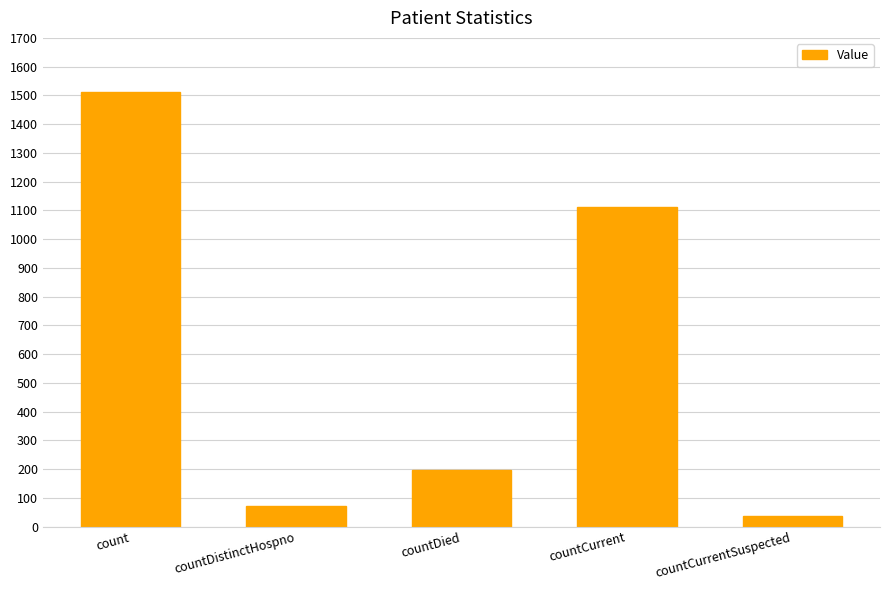

List the labels in order of value, smallest first.

countCurrentSuspected, countDistinctHospno, countDied, countCurrent, count